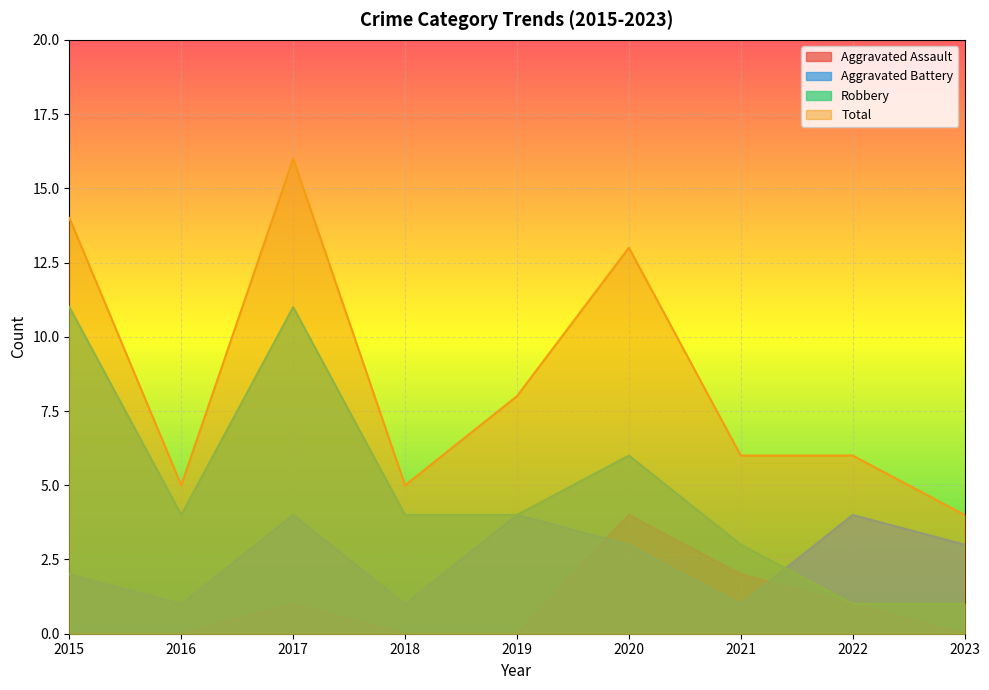

Reading left to right, transcribe all the data shown in this chart.

Aggravated Assault: 2015=0	2016=0	2017=1	2018=0	2019=0	2020=4	2021=2	2022=1	2023=0
Aggravated Battery: 2015=2	2016=1	2017=4	2018=1	2019=4	2020=3	2021=1	2022=4	2023=3
Robbery: 2015=11	2016=4	2017=11	2018=4	2019=4	2020=6	2021=3	2022=1	2023=1
Total: 2015=14	2016=5	2017=16	2018=5	2019=8	2020=13	2021=6	2022=6	2023=4